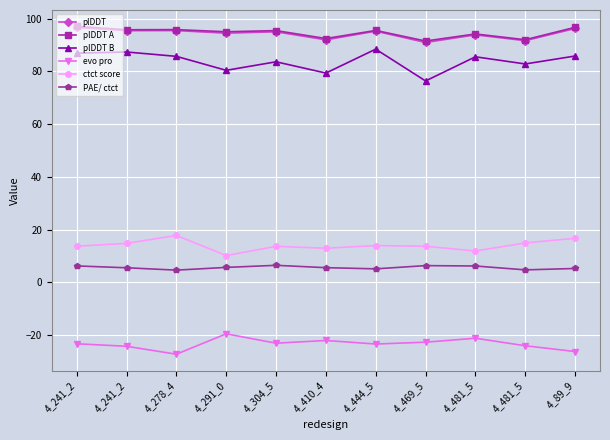

What is the lowest value of the ctct score series?

10.1